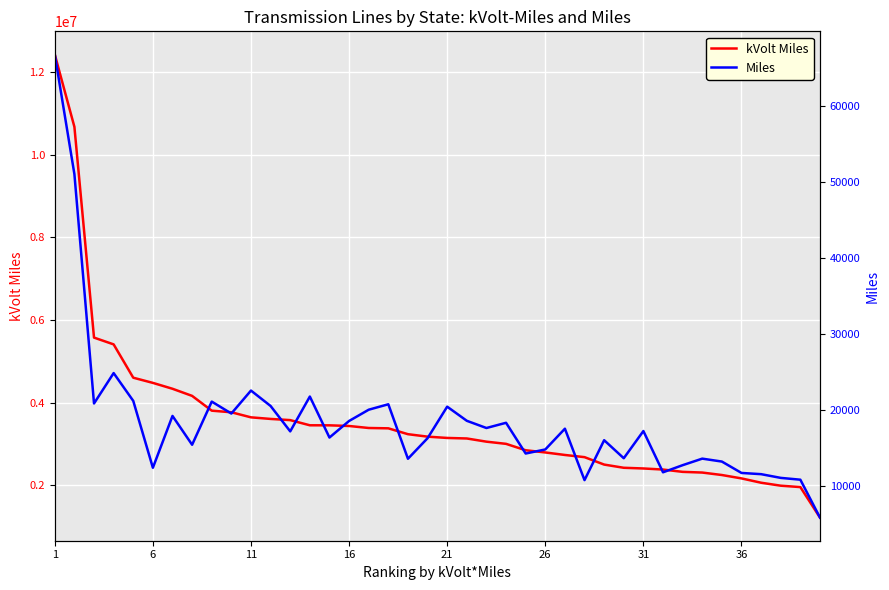

What is the sum of all Miles values?

742379.3